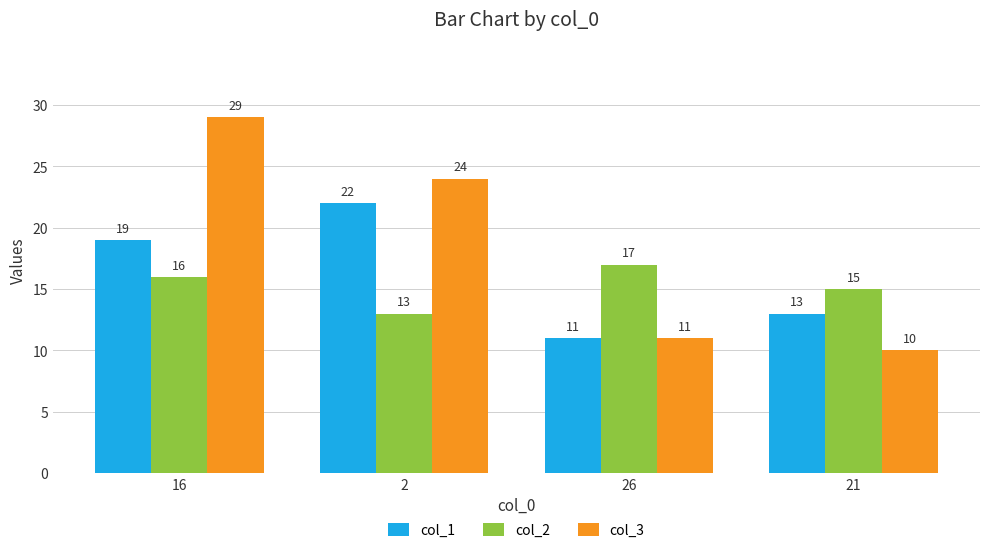

At which label does col_3 reach its peak?

16